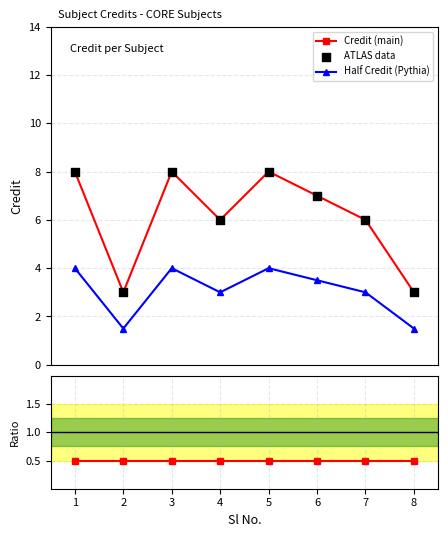

Which series contains the lowest Y value?

Ratio Credit/2